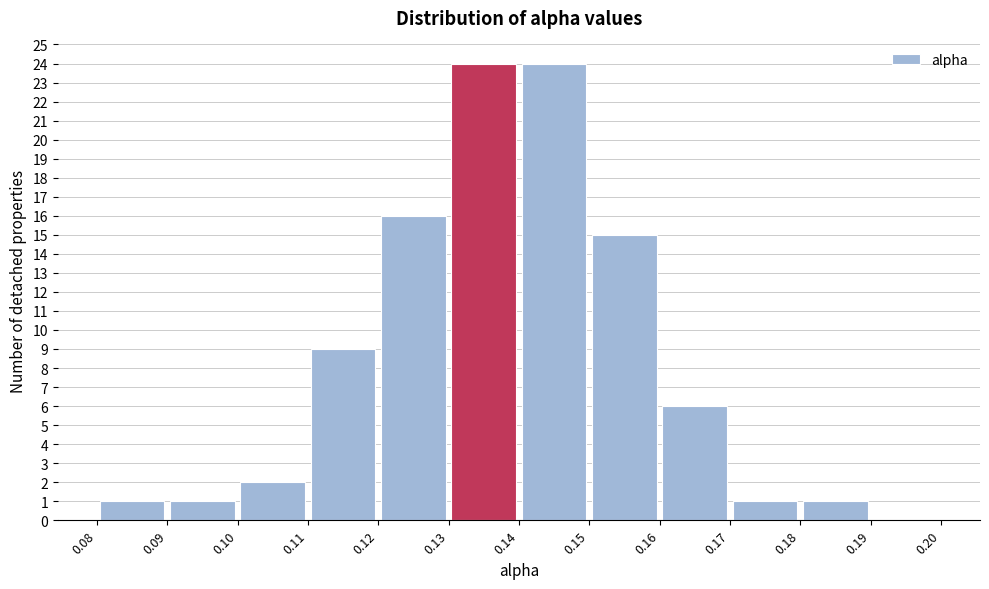

What is the height of the bar covering 0.13 to 0.14 on the x-axis? The values are not printed on the chart, so give them approximately, as read against the axis.

24